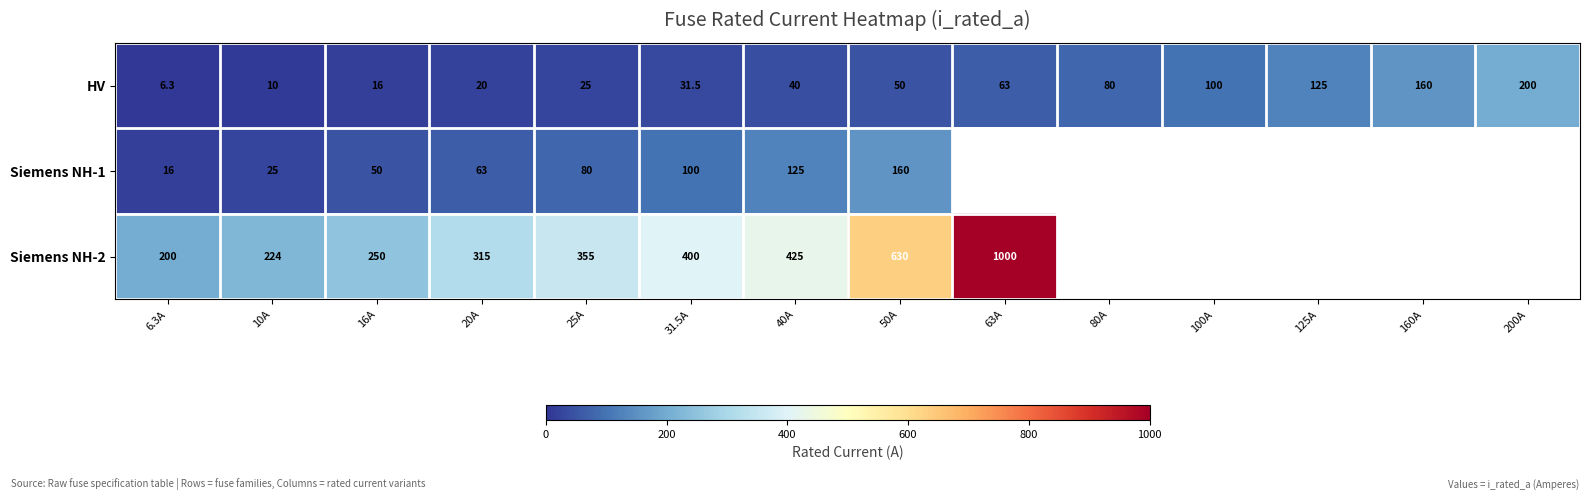

How many data points in HV are less than 50?

7